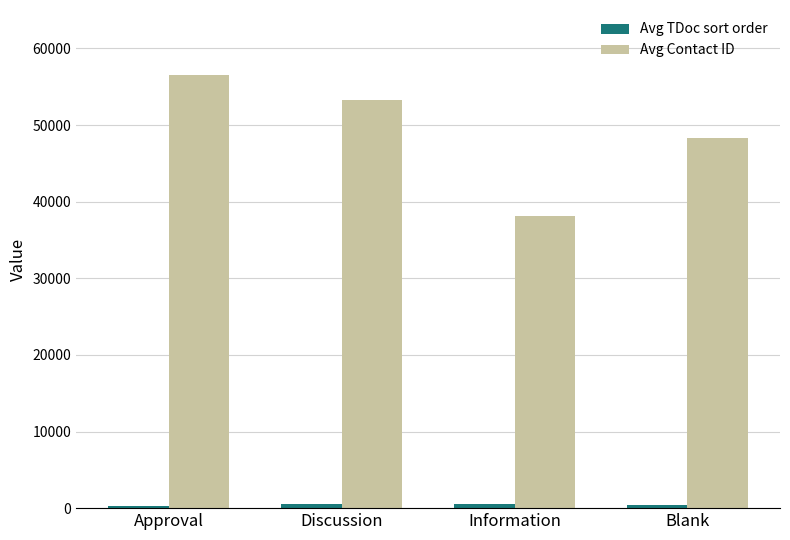

What is the label of the 1st bar from the right?

Blank